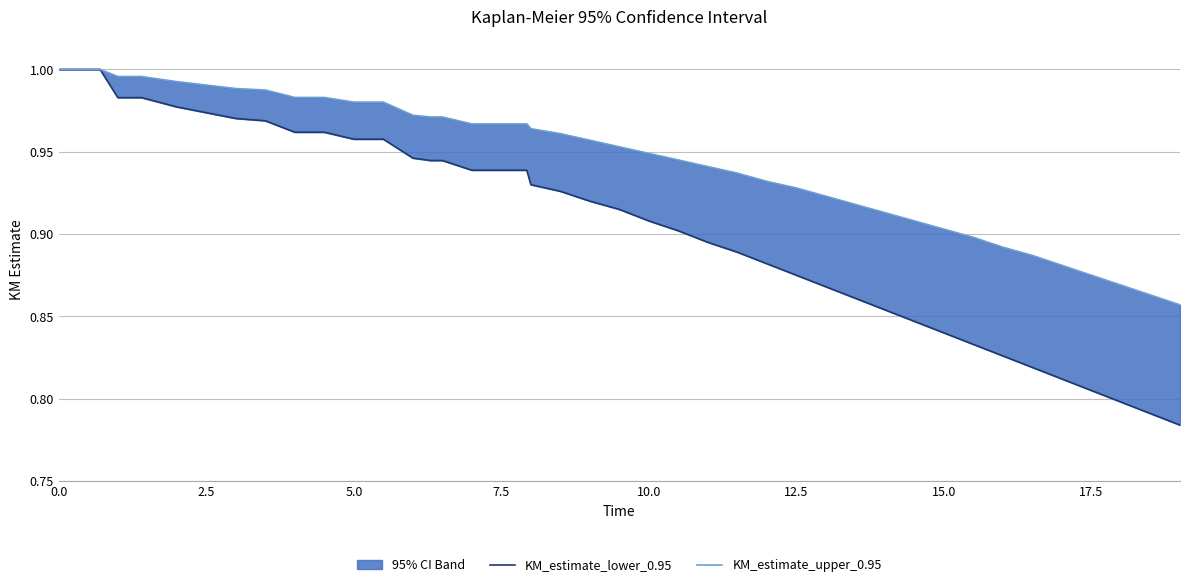

What is the highest value of the KM_estimate_upper_0.95 series?

1.0